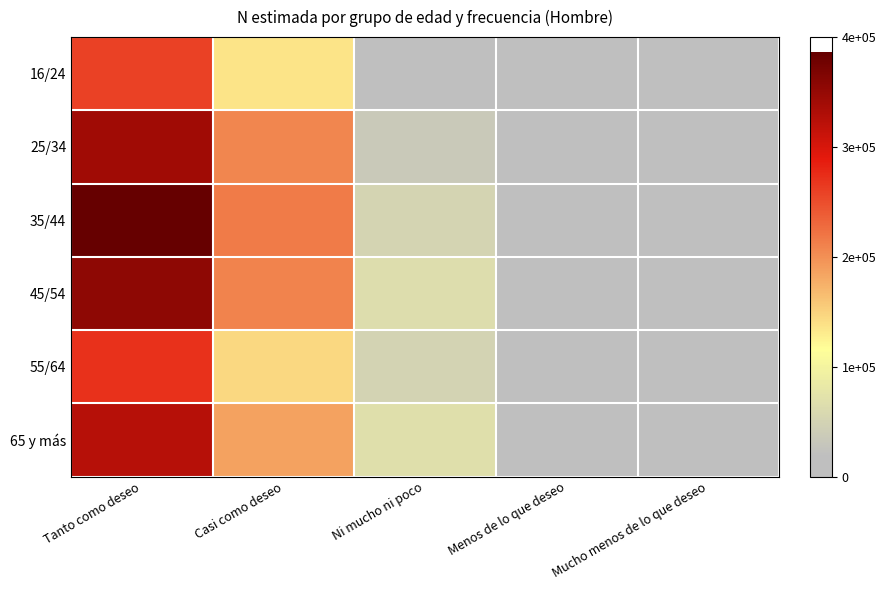

What is the difference between the highest and lowest values at Ni mucho ni poco?

49505